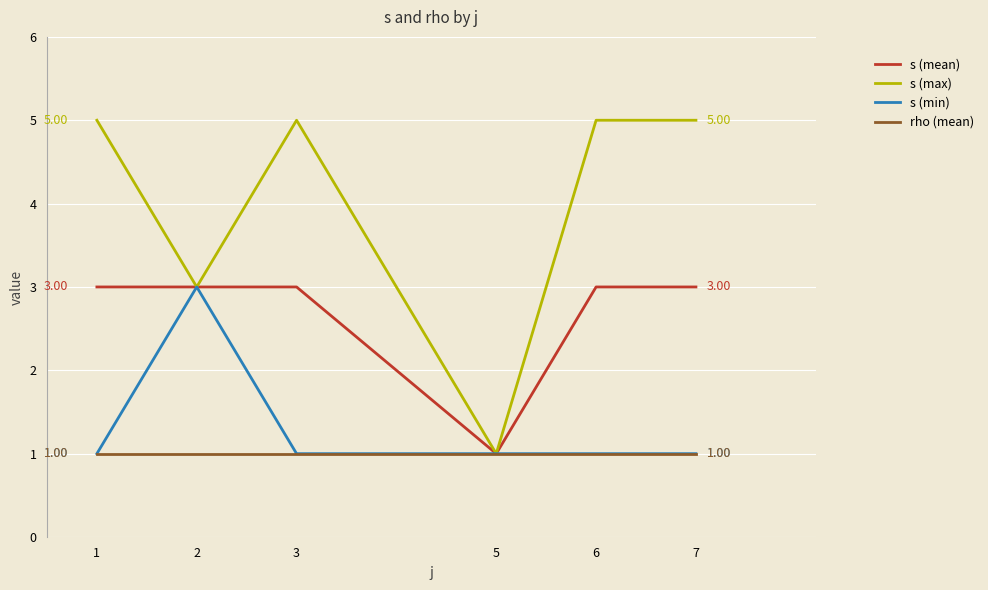

What is the sum of all s (max) values?

24